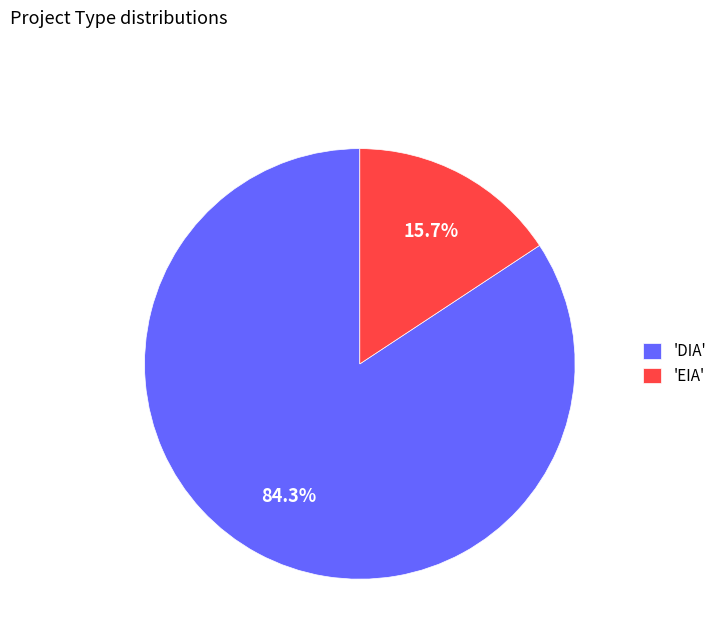

Is the sum of 'DIA' and 'EIA' greater than half?

Yes